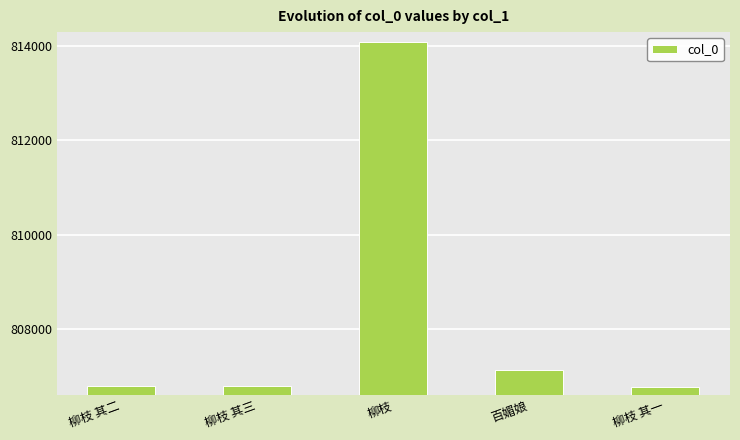

Read the value at 柳枝 其一.

806777